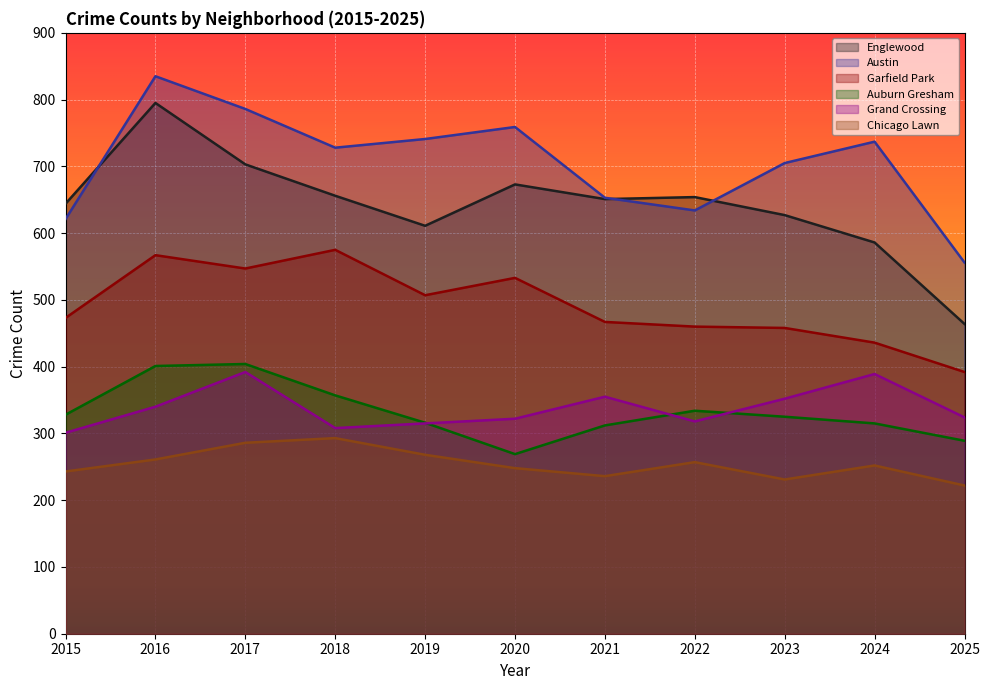

True or false: Chicago Lawn has more than 1 interior local peaks.

True